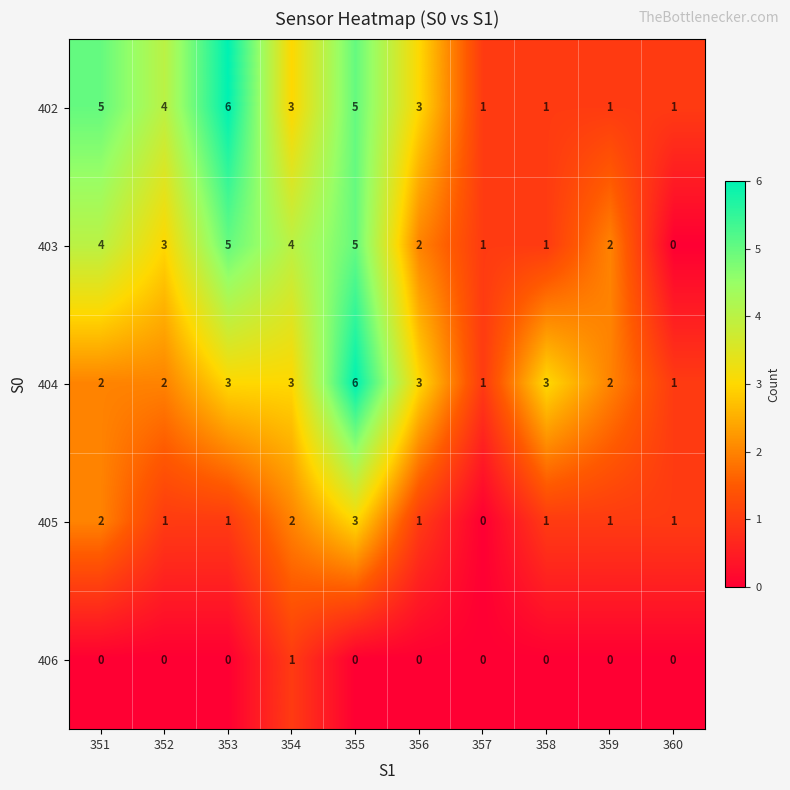

Which series has the largest total across all categories?

402